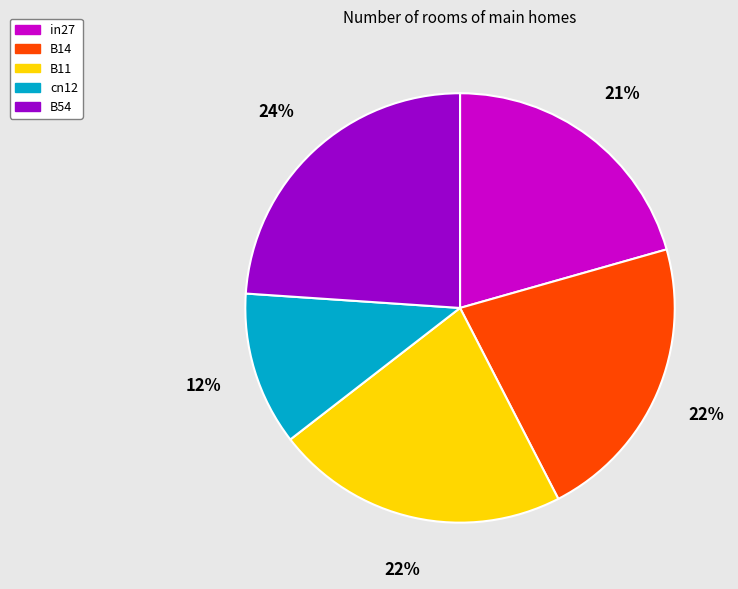

How many slices are in this pie chart?

5